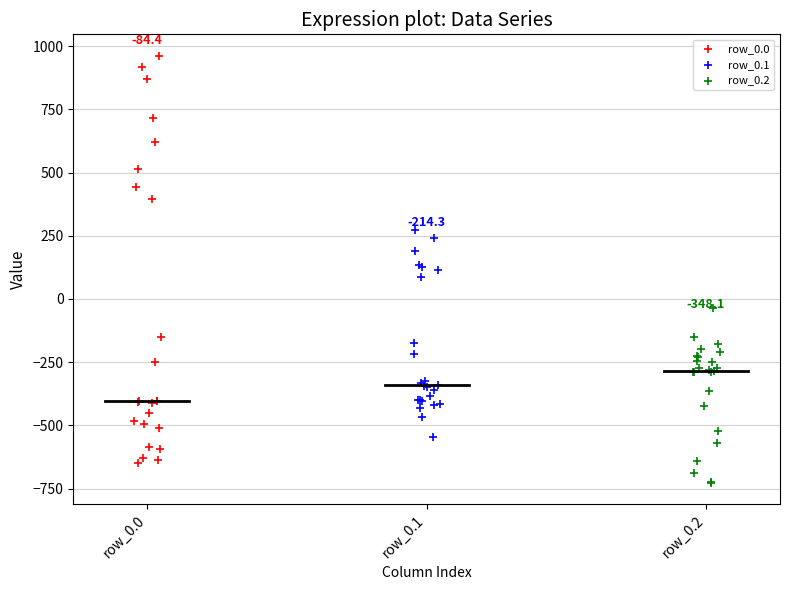

What are all the series names shown in the legend?

row_0.0, row_0.1, row_0.2